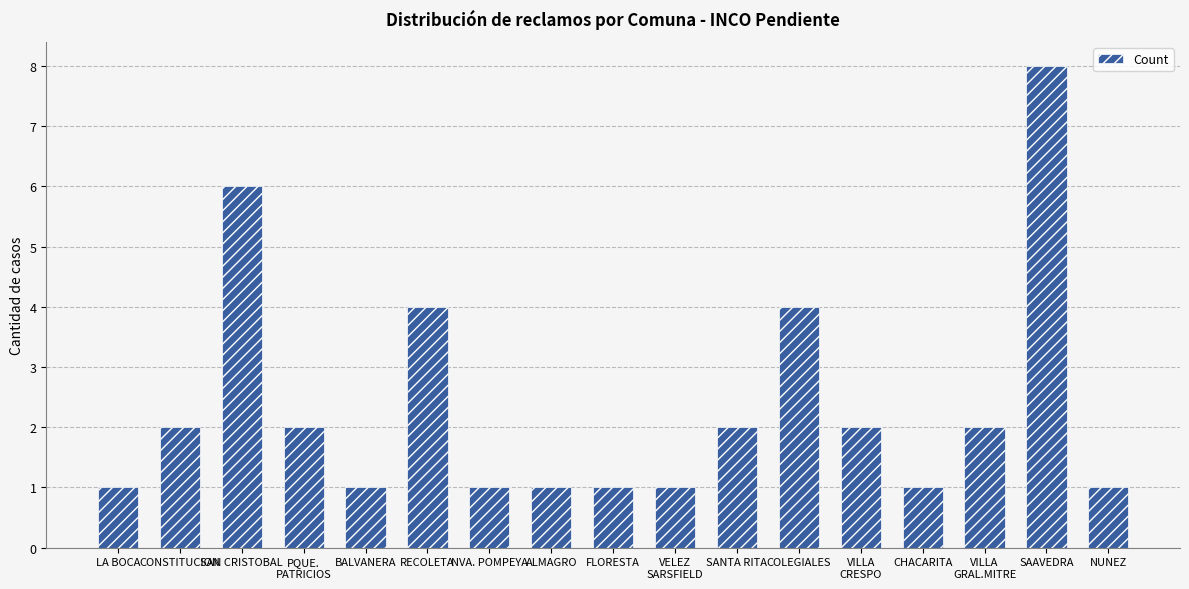

What position from the right is SANTA RITA?

7